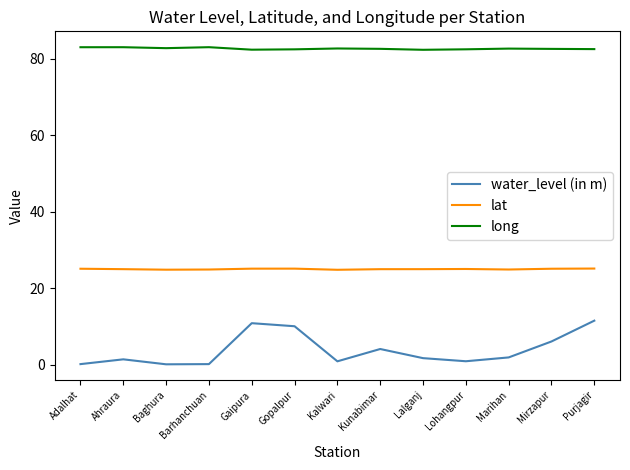

Which series has the largest range (max minus min)?

water_level (in m)